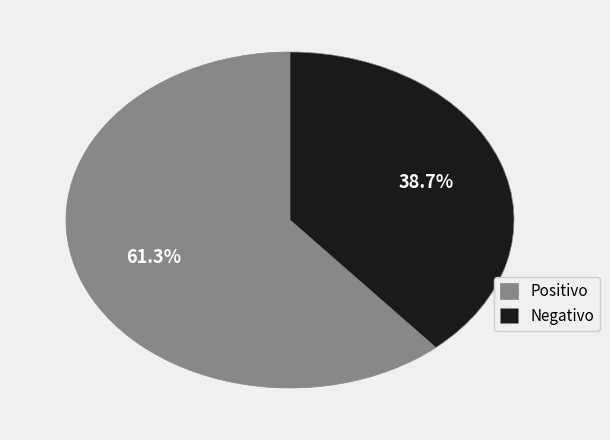

What is the ratio of the value at Negativo to the value at Positivo?

0.6